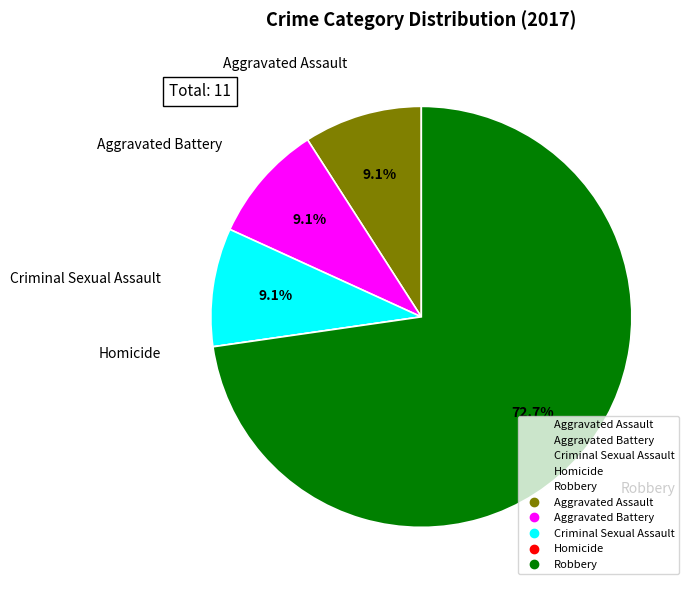

Which category accounts for the majority?

Robbery